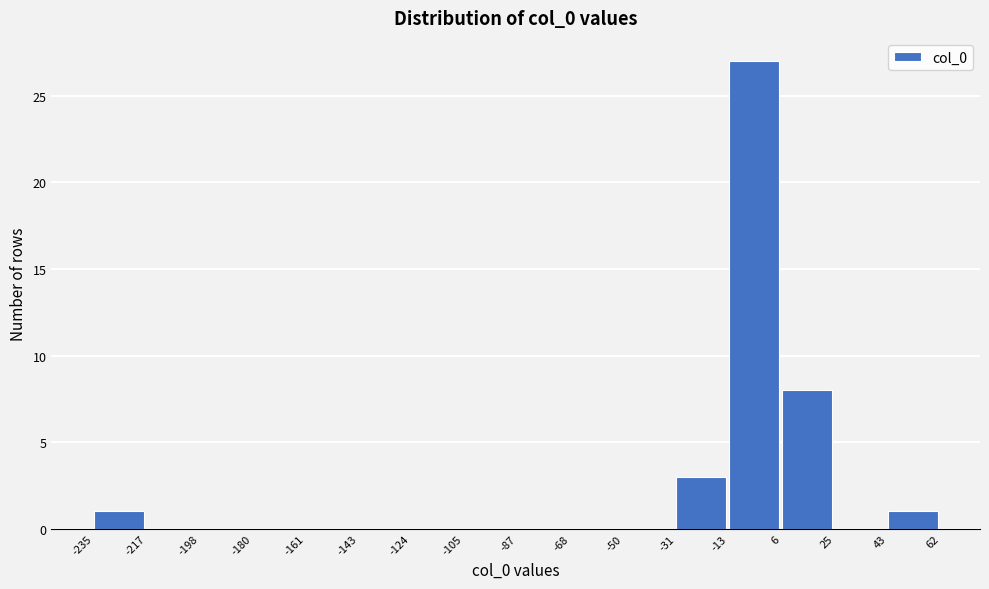

Reading left to right, list every bar in this chart as the range it spans on the x-axis followed by its height. The values are not printed on the chart, so give them approximately, as read against the axis.

-235 to -217: 1
-217 to -198: 0
-198 to -180: 0
-180 to -161: 0
-161 to -143: 0
-143 to -124: 0
-124 to -105: 0
-105 to -87: 0
-87 to -68: 0
-68 to -50: 0
-50 to -31: 0
-31 to -13: 3
-13 to 6: 27
6 to 25: 8
25 to 43: 0
43 to 62: 1